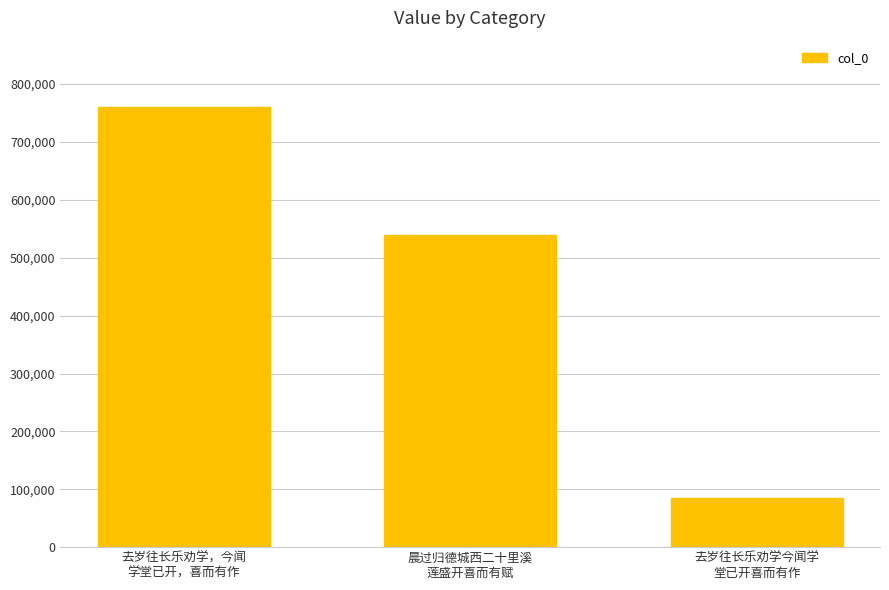

What is the greatest value displayed?

760927